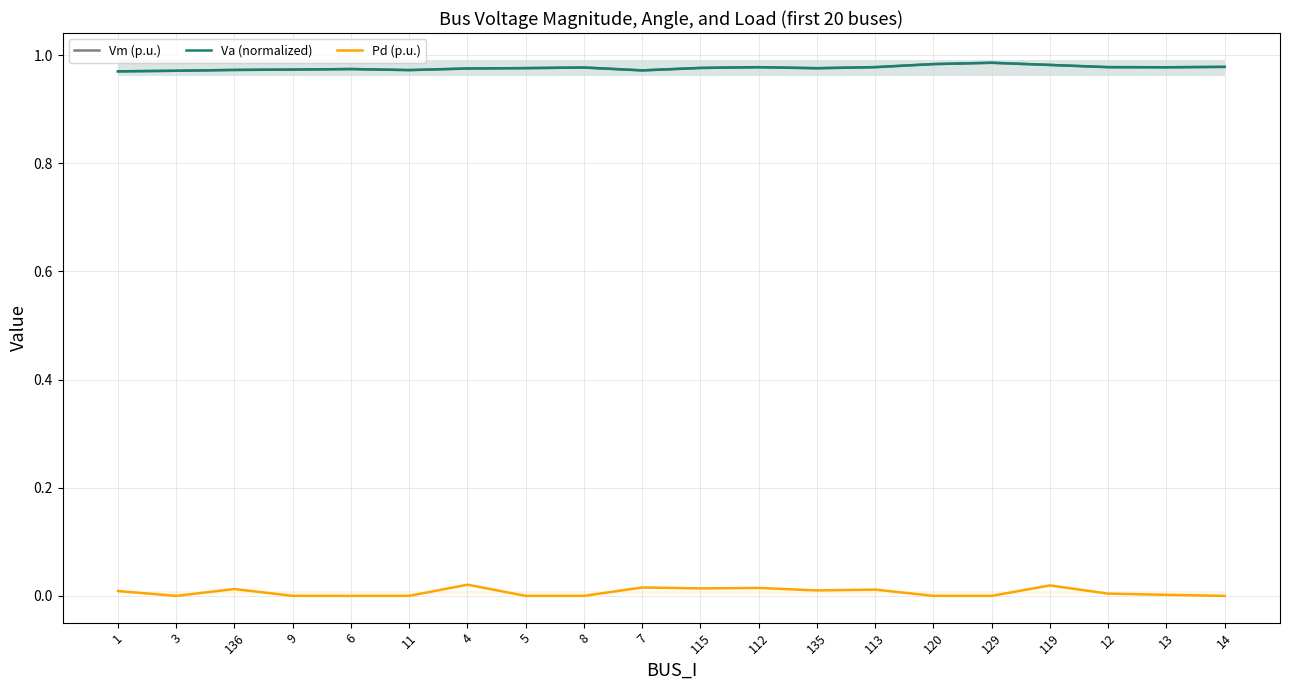

Is the value of Va (normalized) at 113 greater than the value of Vm (p.u.) at 12?

Yes